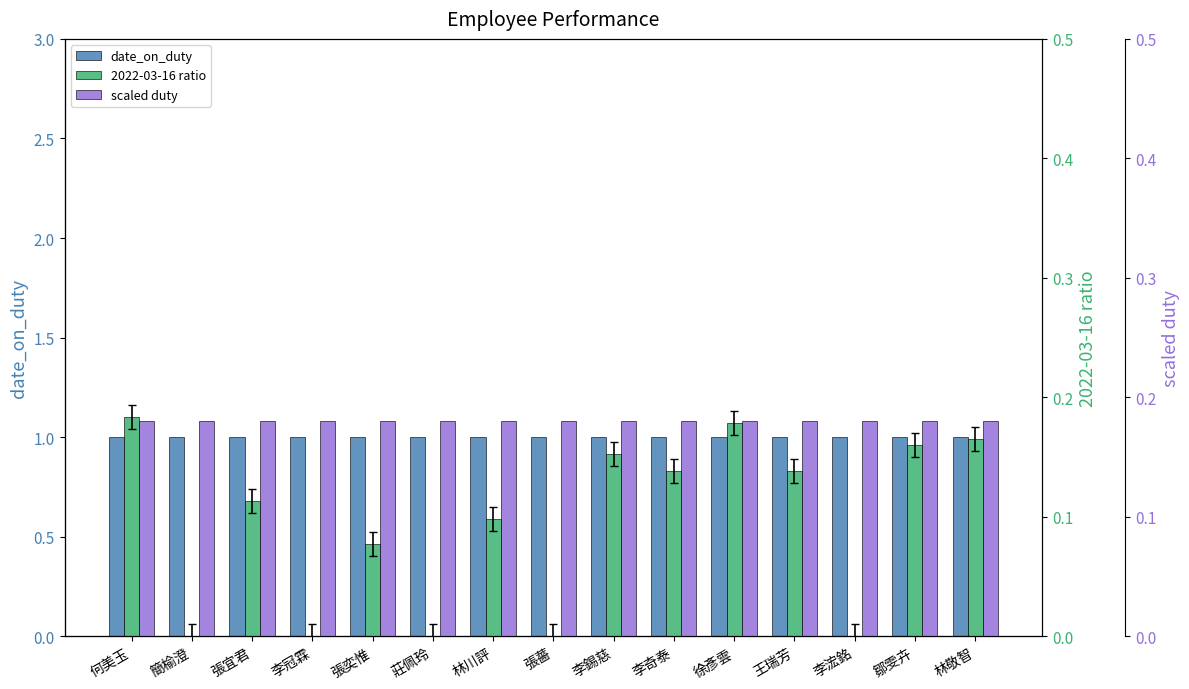

Which has a higher value, 張奕惟 or 徐彥雲?

張奕惟